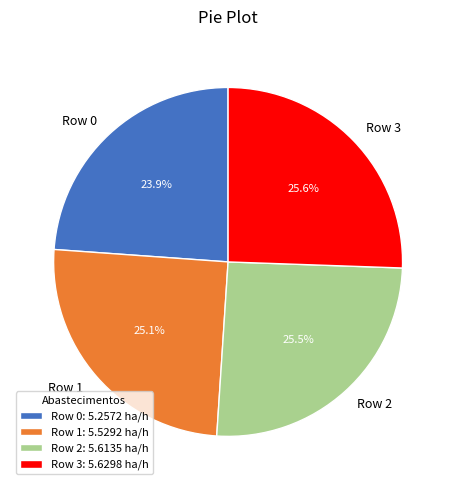

What is the ratio of the value at Row 0 to the value at Row 3?

0.9